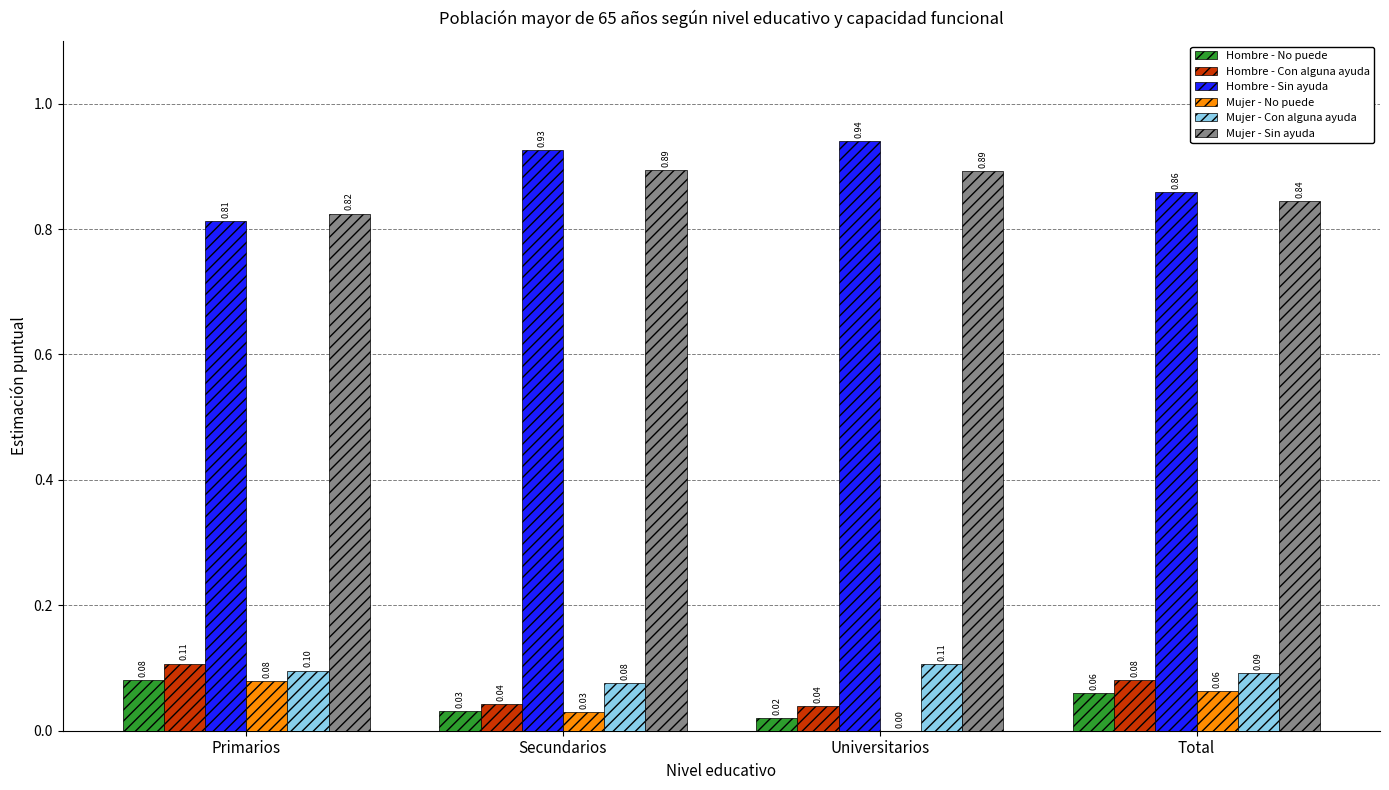

Which category has the highest value in the Hombre - No puede series?

Primarios